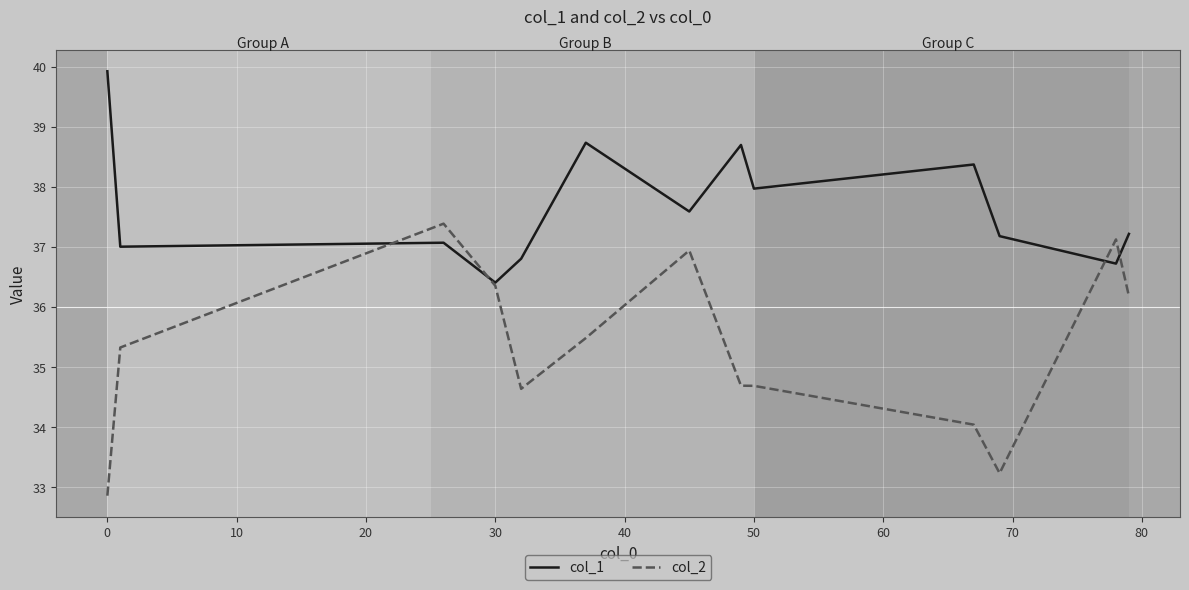

What is the difference between the maximum and minimum values in the col_2 series?

4.5